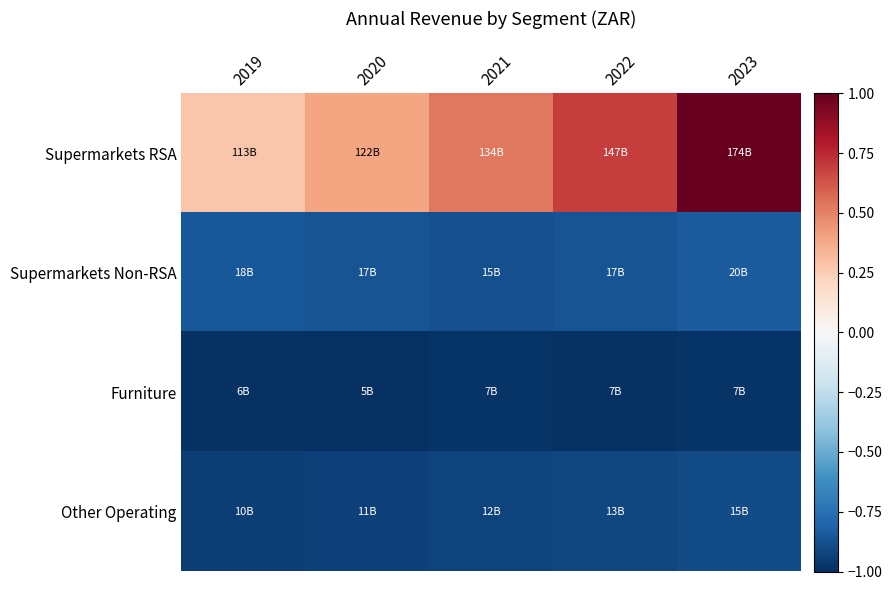

Count the number of data series in this chart.

4